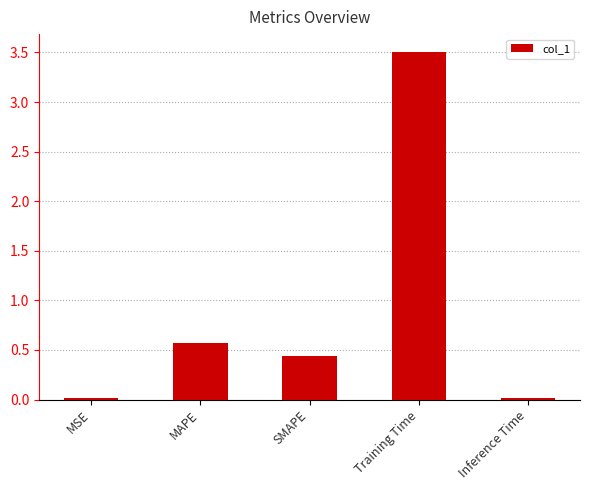

What is the label of the 3rd bar from the right?

SMAPE